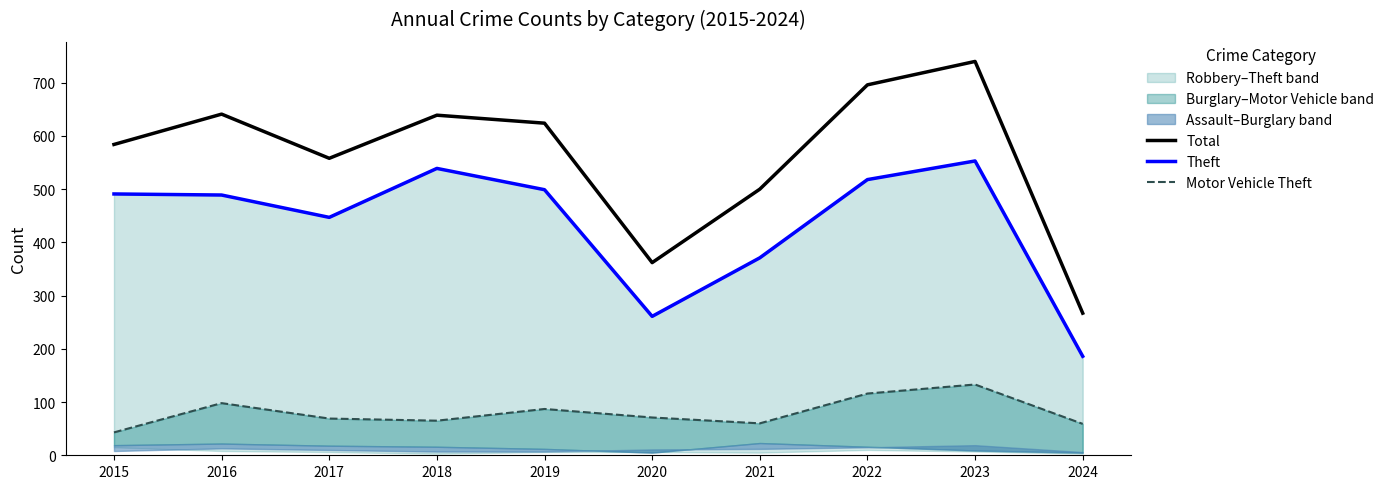

What is the sum of the Theft values at 2021 and 2018?

910